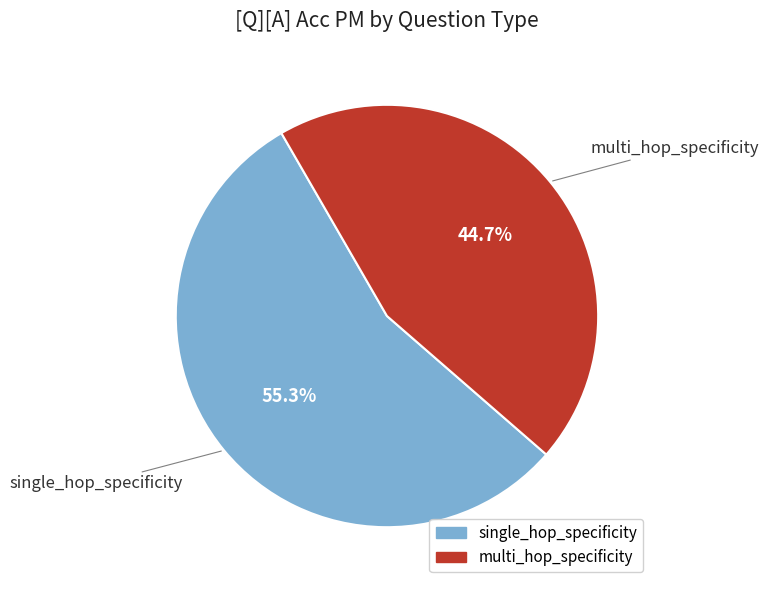

How many segments does this pie chart have?

2